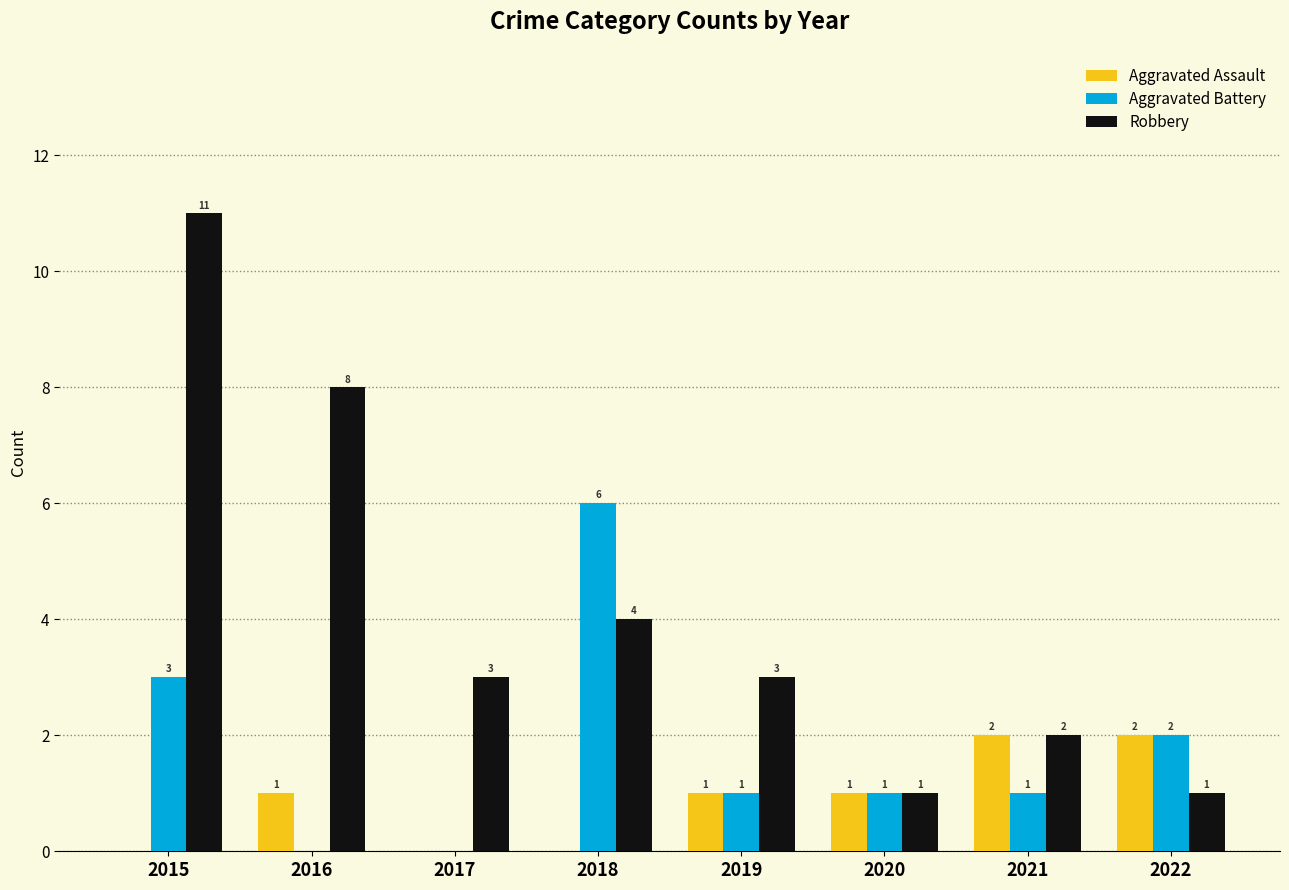

Reading right to left, transcribe all the data shown in this chart.

Aggravated Assault: 2022=2	2021=2	2020=1	2019=1	2018=0	2017=0	2016=1	2015=0
Aggravated Battery: 2022=2	2021=1	2020=1	2019=1	2018=6	2017=0	2016=0	2015=3
Robbery: 2022=1	2021=2	2020=1	2019=3	2018=4	2017=3	2016=8	2015=11